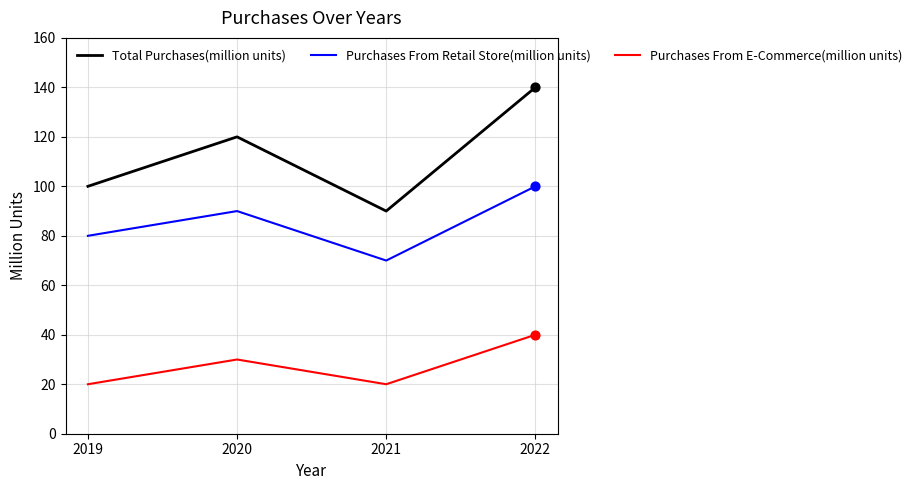

What is the total value across all series at 2019?

200